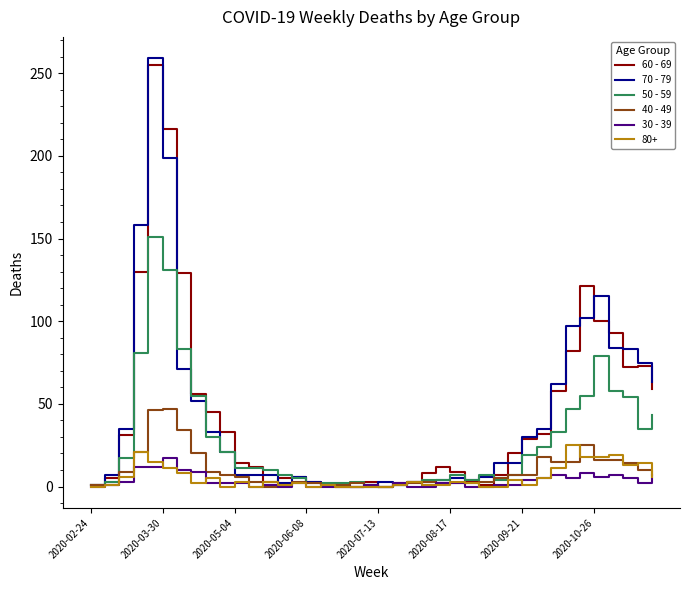

Which series has the largest range (max minus min)?

70 - 79